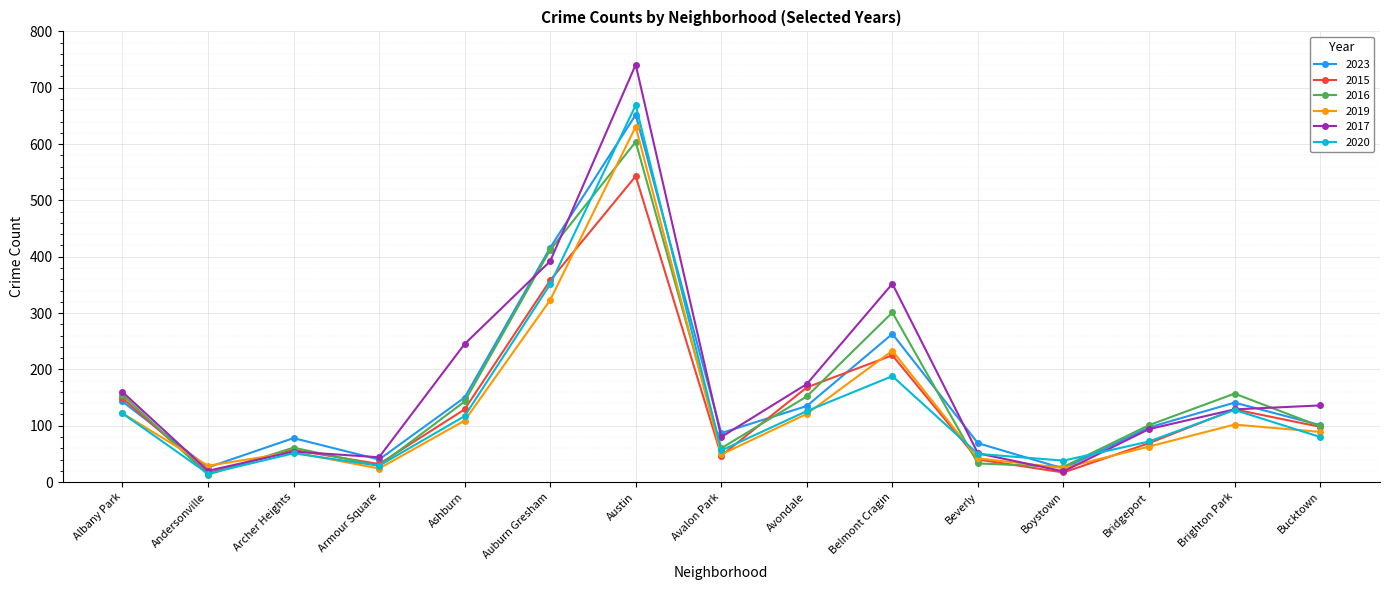

What position from the left is Bucktown?

15